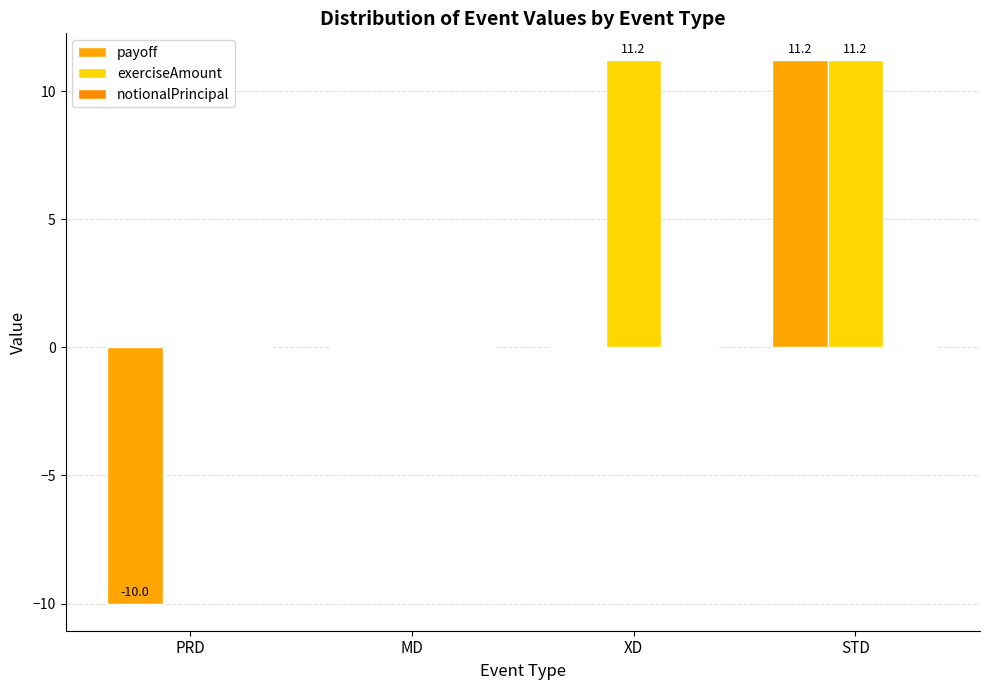

Does the chart contain stacked bars?

No